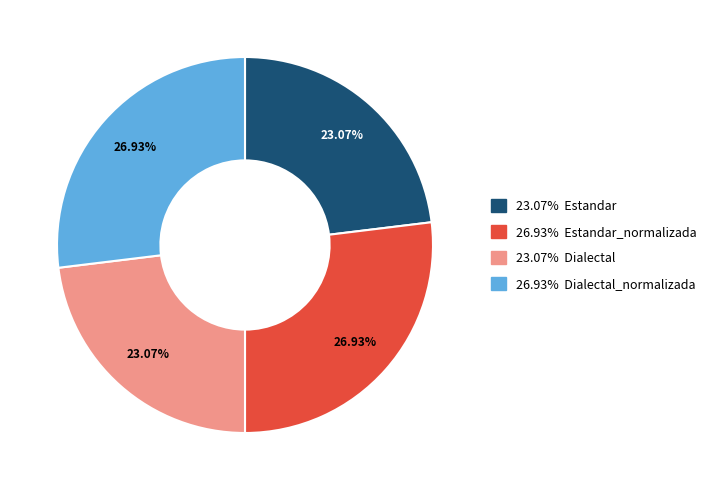

Does any single category account for the majority?

No